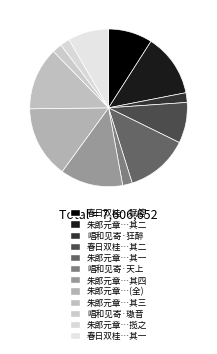

Count the number of slices in the pie.

12